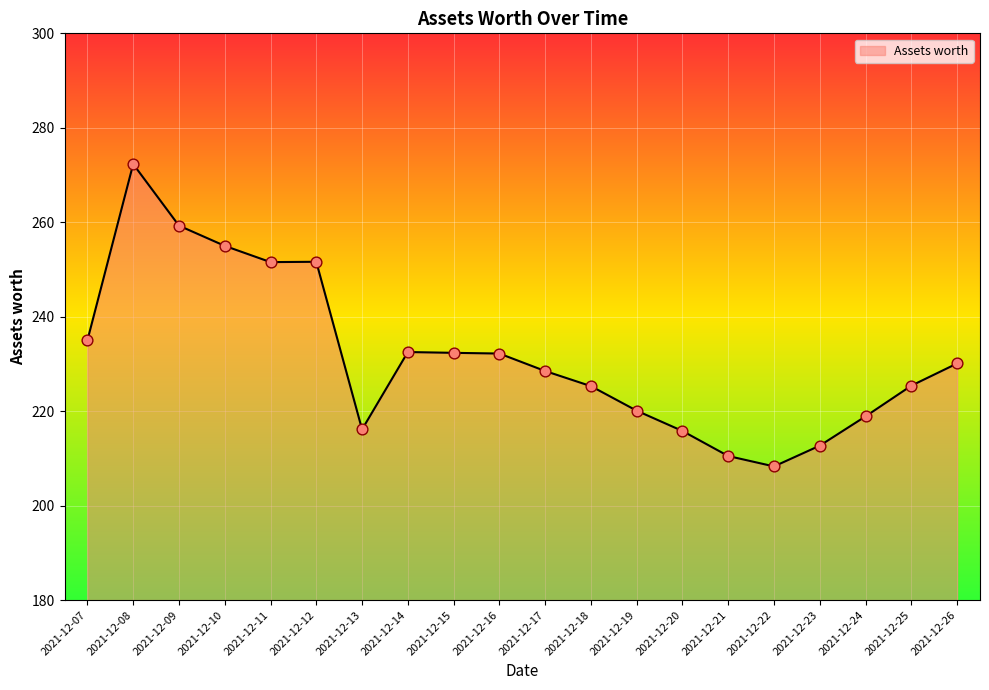

What is the ratio of the value at 2021-12-24 to the value at 2021-12-23?

1.0